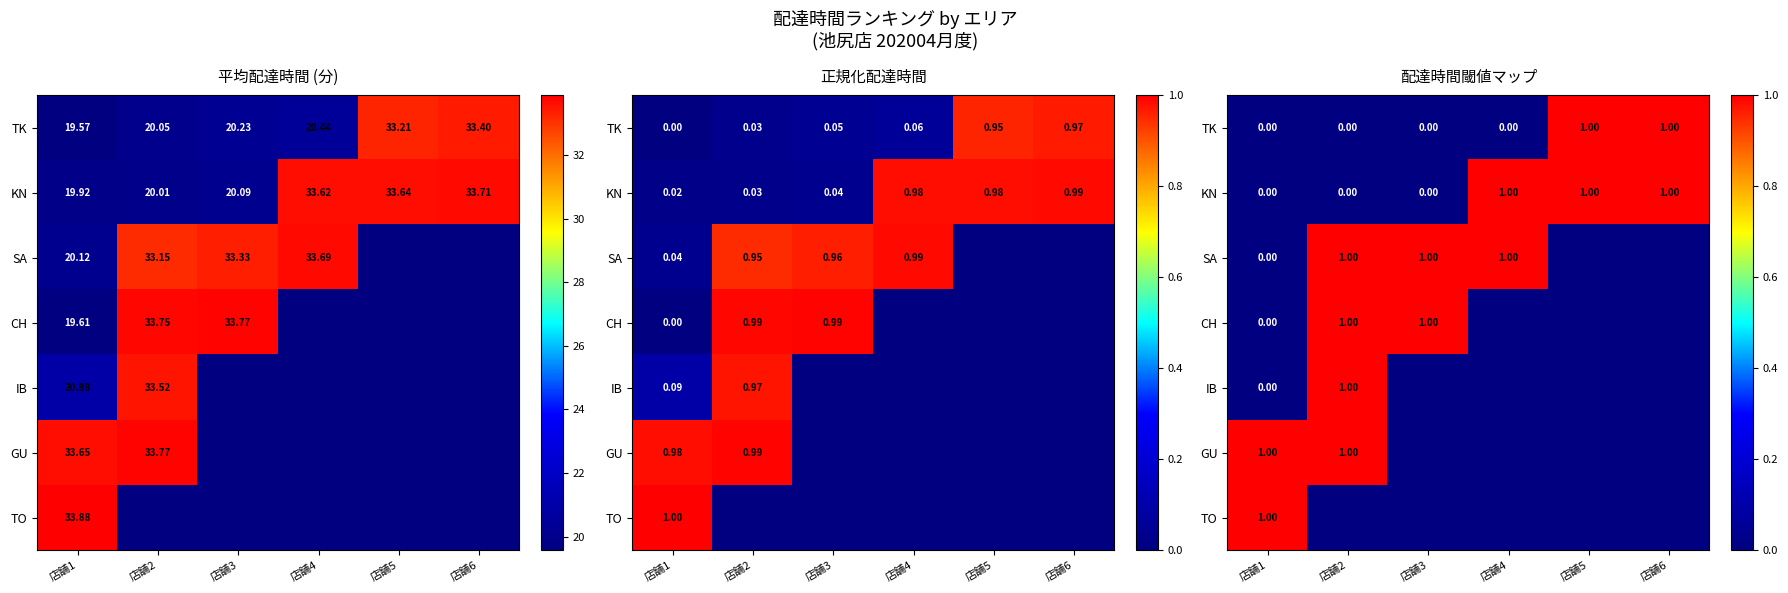

Which category has the lowest value across all series?

店舗1